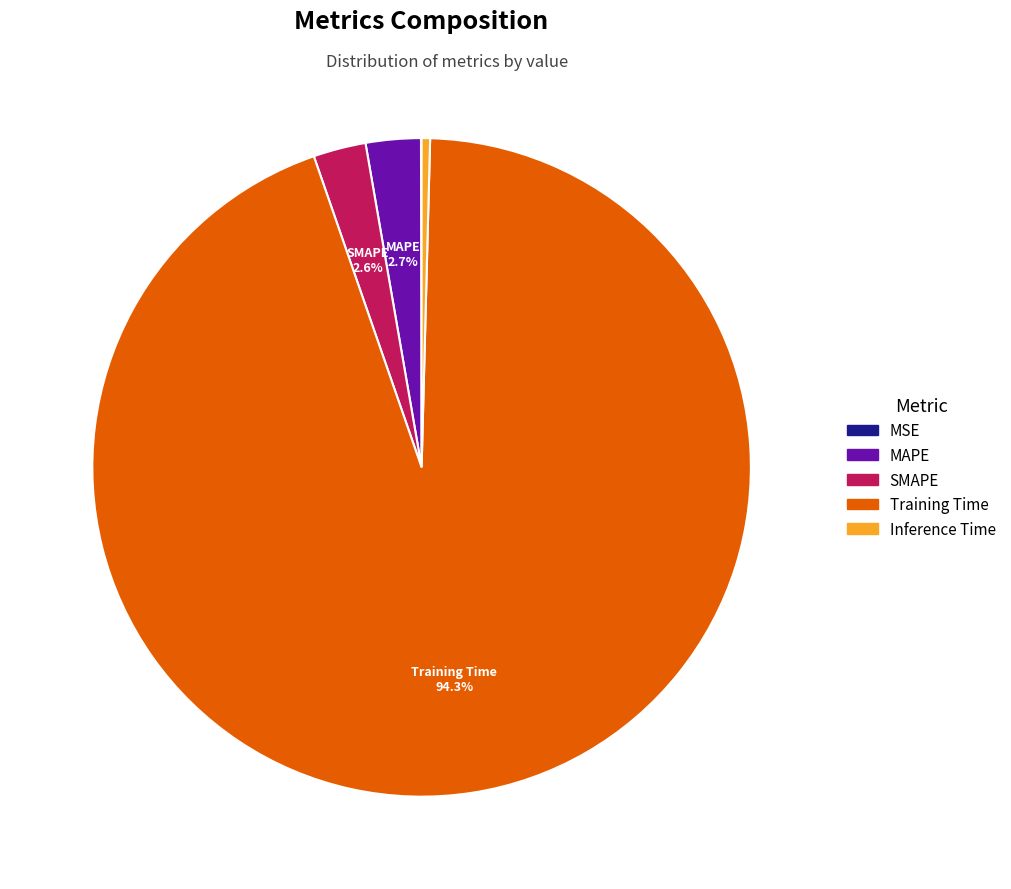

What percentage do Training Time and MAPE together represent?

97.0%